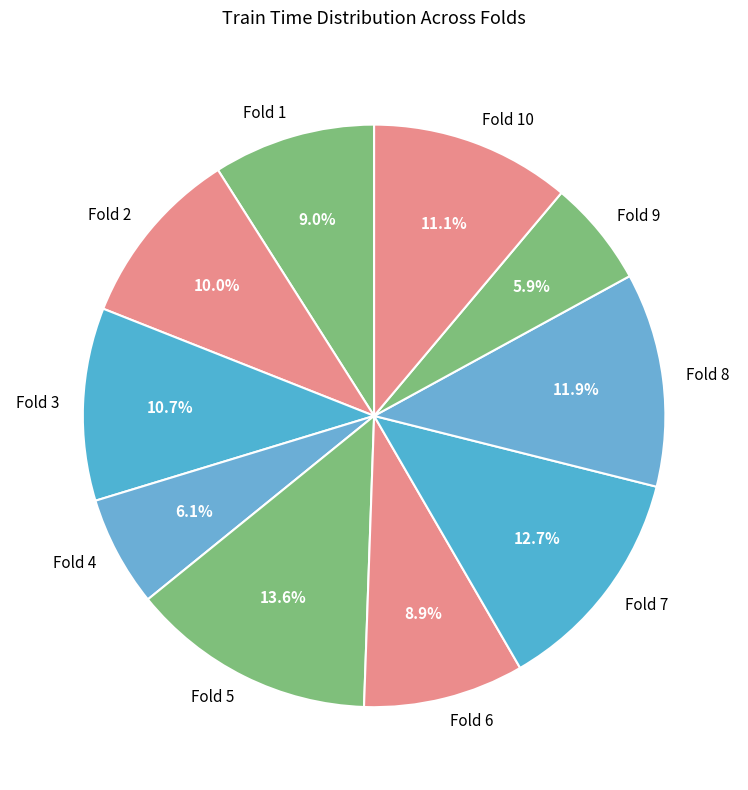

Which slice is the largest?

Fold 5